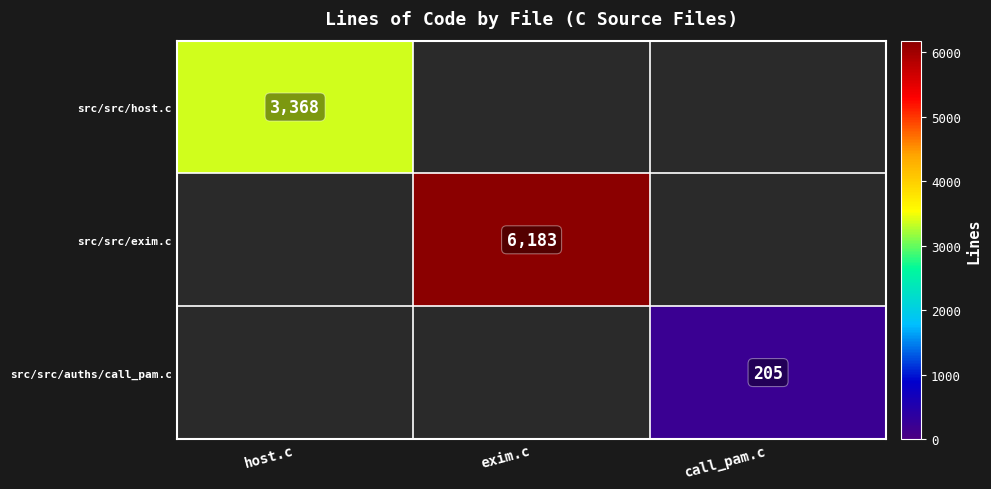

The value of src/src/host.c at host.c is 1326. True or false?

False